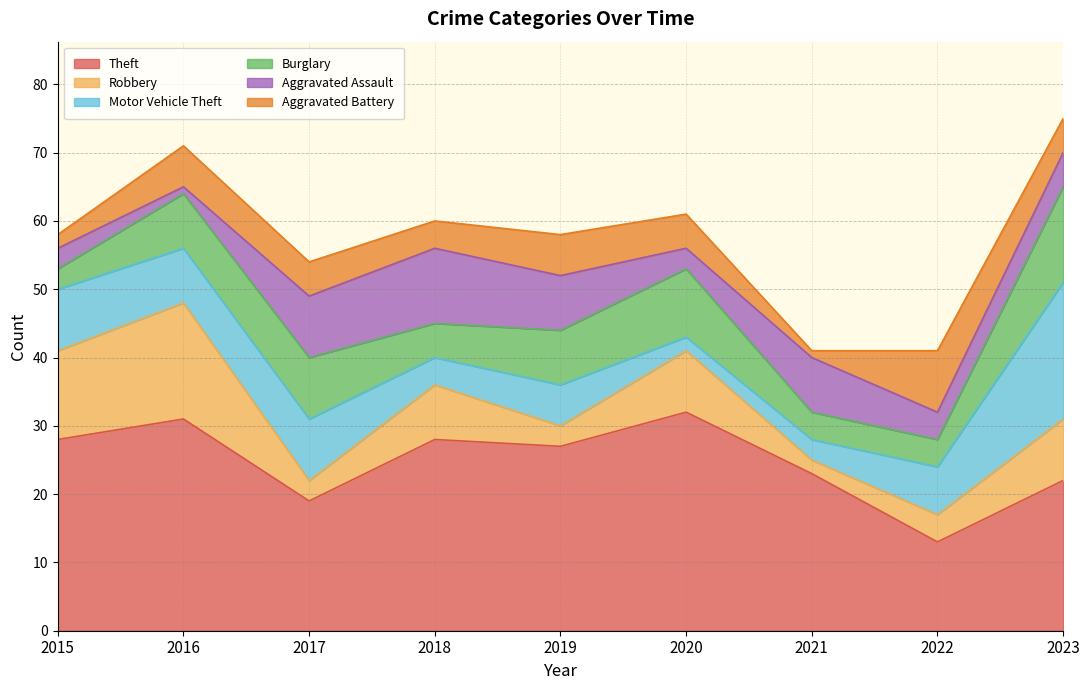

How many values in the Aggravated Battery series exceed 5?

3